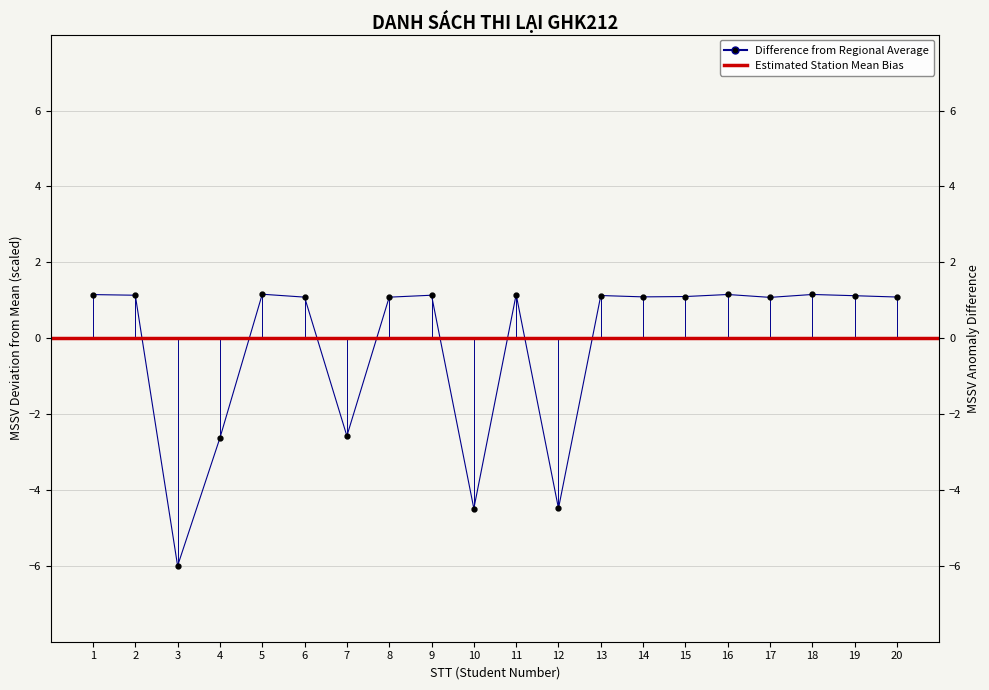

What is the ratio of the value at 14 to the value at 2?

1.0